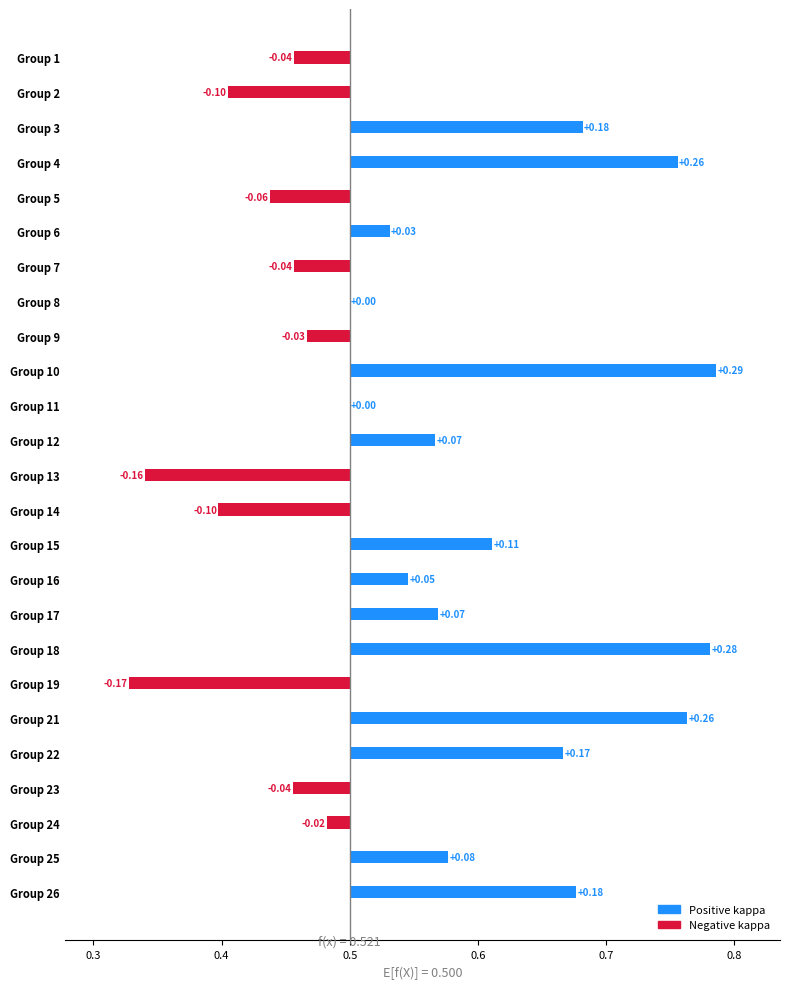

Which has a higher value, Group 4 or Group 9?

Group 4